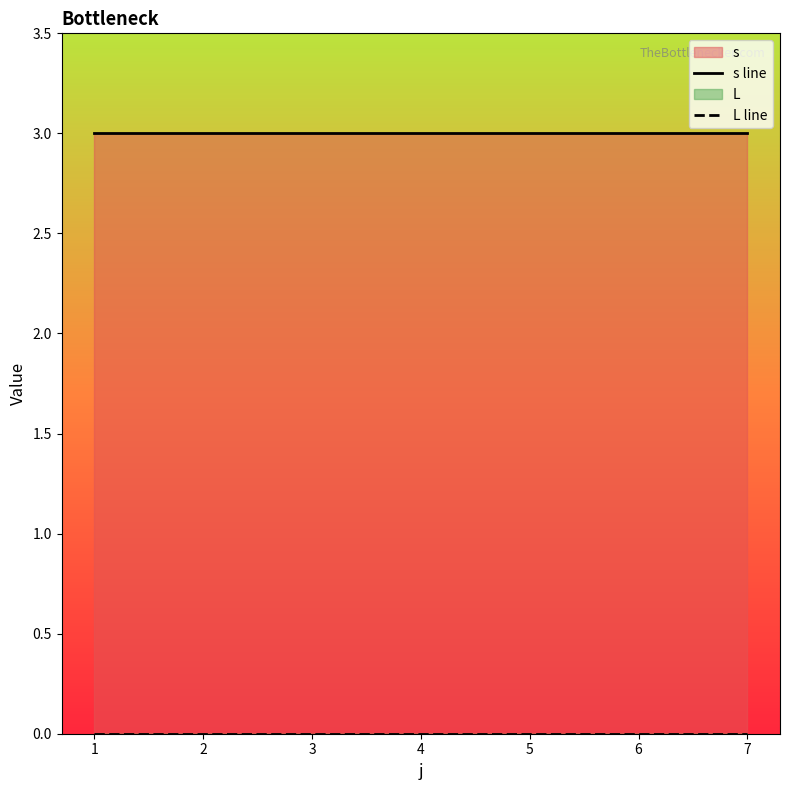

What is the sum of the s line values at 5 and 6?

6